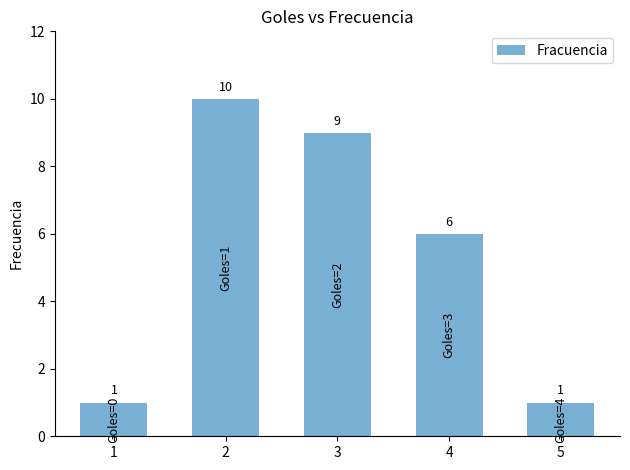

True or false: the data shows 9 at 4.

False